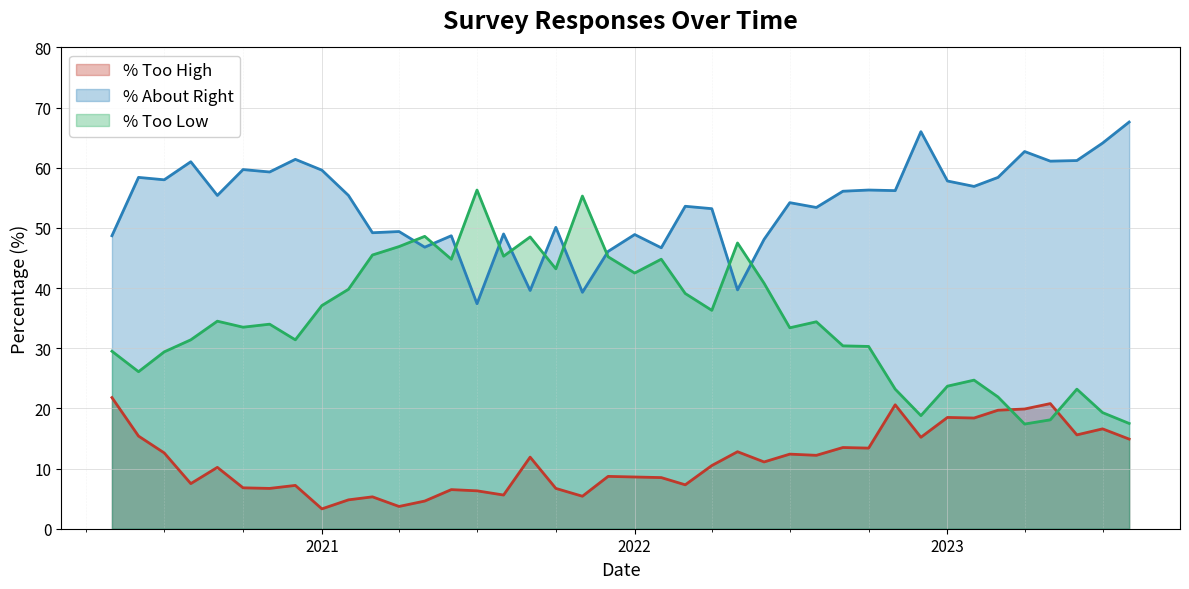

Reading left to right, list all the values displayed in this chart.

% Too High: 2023-08-01=14.9	2023-07-01=16.6	2023-06-01=15.6	2023-05-01=20.8	2023-04-01=19.9	2023-03-01=19.7	2023-02-01=18.4	2023-01-01=18.5	2022-12-01=15.2	2022-11-01=20.6	2022-10-01=13.4	2022-09-01=13.5	2022-08-01=12.2	2022-07-01=12.4	2022-06-01=11.1	2022-05-01=12.8	2022-04-01=10.5	2022-03-01=7.3	2022-02-01=8.5	2022-01-01=8.6	2021-12-01=8.7	2021-11-01=5.4	2021-10-01=6.7	2021-09-01=11.9	2021-08-01=5.6	2021-07-01=6.3	2021-06-01=6.5	2021-05-01=4.6	2021-04-01=3.7	2021-03-01=5.3	2021-02-01=4.8	2021-01-01=3.3	2020-12-01=7.2	2020-11-01=6.7	2020-10-01=6.8	2020-09-01=10.2	2020-08-01=7.5	2020-07-01=12.6	2020-06-01=15.4	2020-05-01=21.8
% About Right: 2023-08-01=67.6	2023-07-01=64.1	2023-06-01=61.2	2023-05-01=61.1	2023-04-01=62.7	2023-03-01=58.4	2023-02-01=56.9	2023-01-01=57.8	2022-12-01=66.0	2022-11-01=56.2	2022-10-01=56.3	2022-09-01=56.1	2022-08-01=53.4	2022-07-01=54.2	2022-06-01=48.1	2022-05-01=39.7	2022-04-01=53.2	2022-03-01=53.6	2022-02-01=46.7	2022-01-01=48.9	2021-12-01=46.1	2021-11-01=39.3	2021-10-01=50.1	2021-09-01=39.6	2021-08-01=49.0	2021-07-01=37.4	2021-06-01=48.7	2021-05-01=46.8	2021-04-01=49.4	2021-03-01=49.2	2021-02-01=55.4	2021-01-01=59.6	2020-12-01=61.4	2020-11-01=59.3	2020-10-01=59.7	2020-09-01=55.4	2020-08-01=61.0	2020-07-01=58.0	2020-06-01=58.4	2020-05-01=48.7
% Too Low: 2023-08-01=17.5	2023-07-01=19.3	2023-06-01=23.2	2023-05-01=18.1	2023-04-01=17.4	2023-03-01=21.9	2023-02-01=24.7	2023-01-01=23.7	2022-12-01=18.8	2022-11-01=23.2	2022-10-01=30.3	2022-09-01=30.4	2022-08-01=34.4	2022-07-01=33.4	2022-06-01=40.8	2022-05-01=47.5	2022-04-01=36.3	2022-03-01=39.1	2022-02-01=44.8	2022-01-01=42.5	2021-12-01=45.2	2021-11-01=55.3	2021-10-01=43.2	2021-09-01=48.5	2021-08-01=45.3	2021-07-01=56.3	2021-06-01=44.8	2021-05-01=48.6	2021-04-01=46.9	2021-03-01=45.5	2021-02-01=39.8	2021-01-01=37.1	2020-12-01=31.4	2020-11-01=34.0	2020-10-01=33.5	2020-09-01=34.5	2020-08-01=31.4	2020-07-01=29.4	2020-06-01=26.1	2020-05-01=29.5